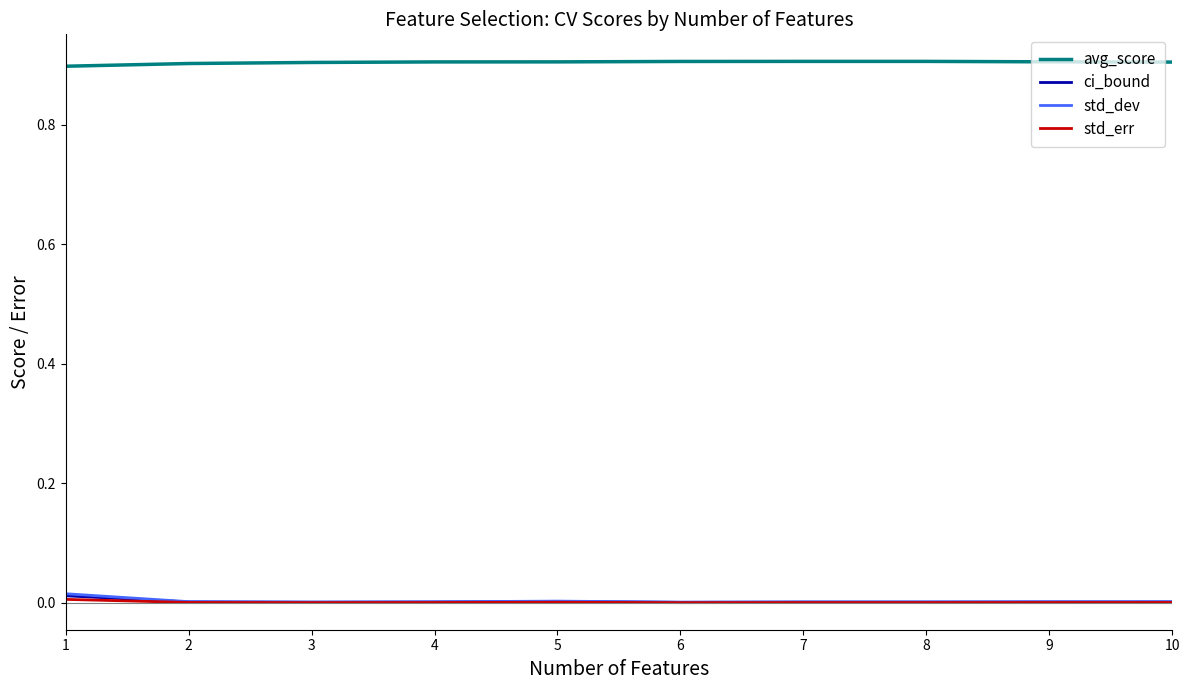

True or false: std_err and avg_score intersect in this chart.

False